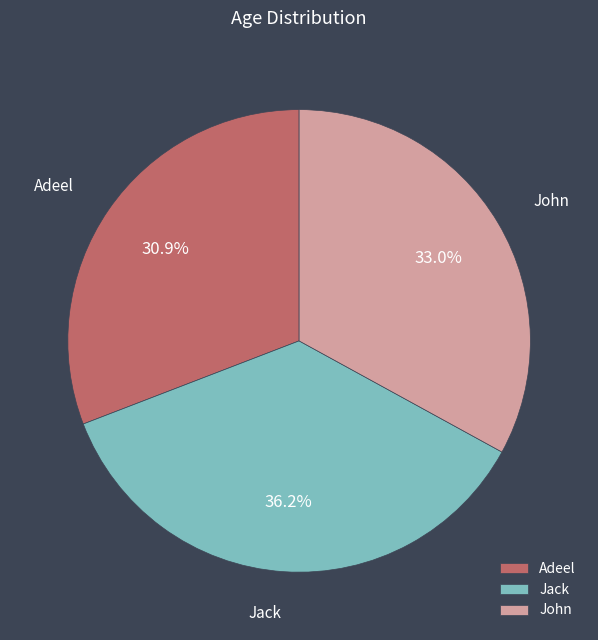

Which has a higher value, Jack or Adeel?

Jack